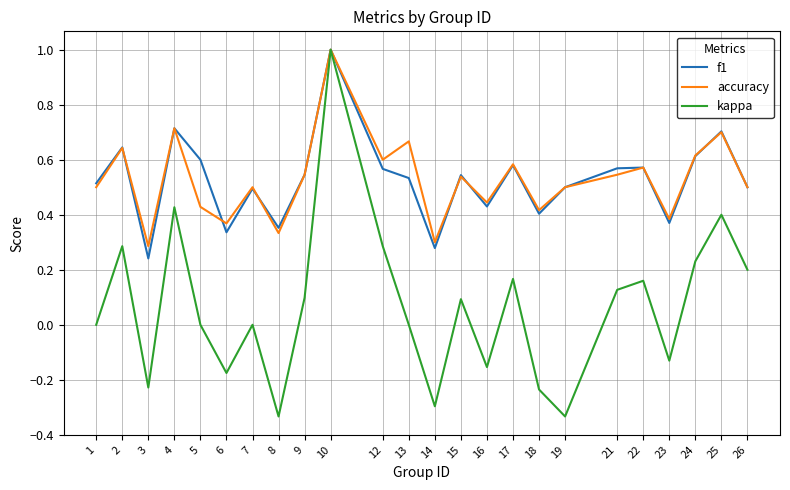

Is this an area chart (filled region under the line)?

No